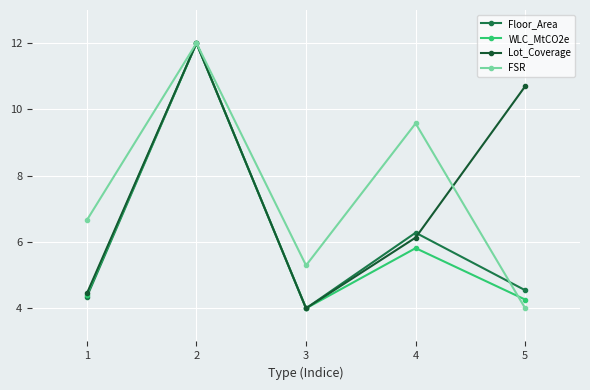

What is the spread (max minus min) of values at 2?

0.0